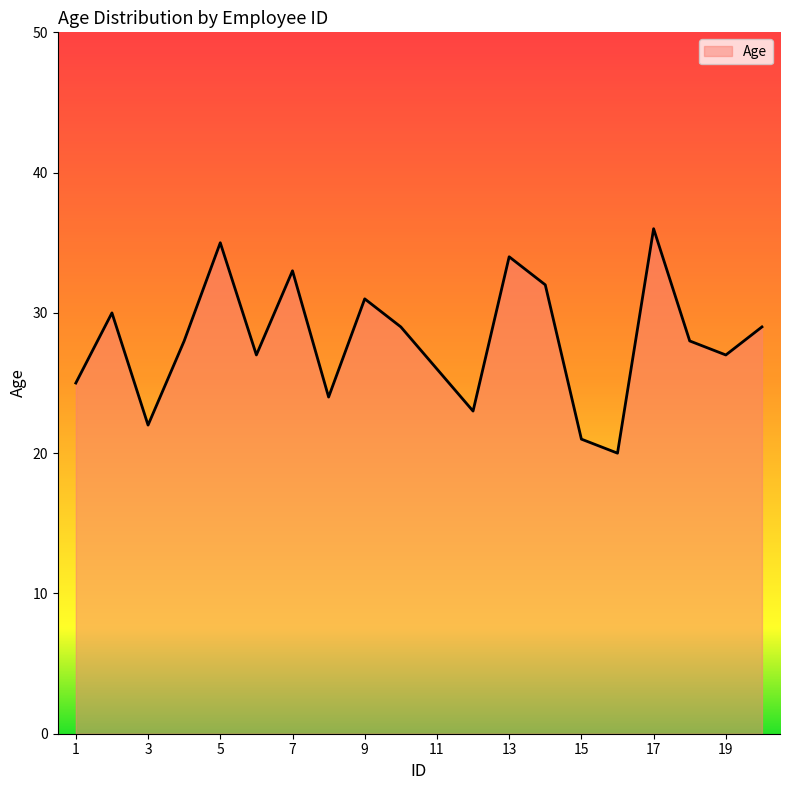

What is the maximum value shown in the chart?

36